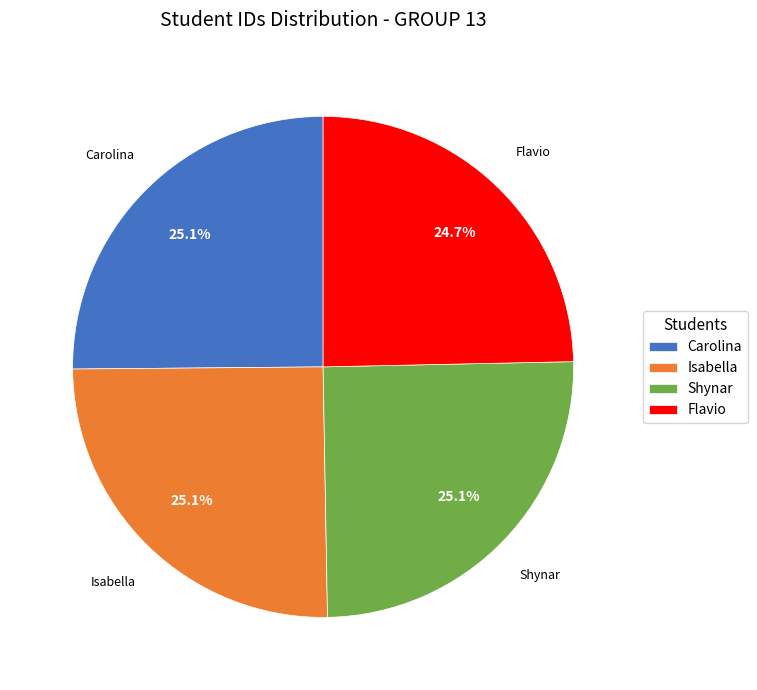

Is Shynar the majority of the pie?

No